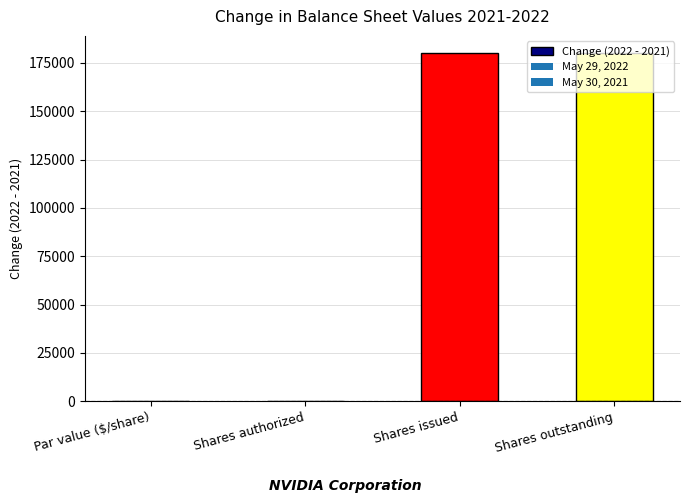

Is it true that the value at Par value ($/share) is 0?

True